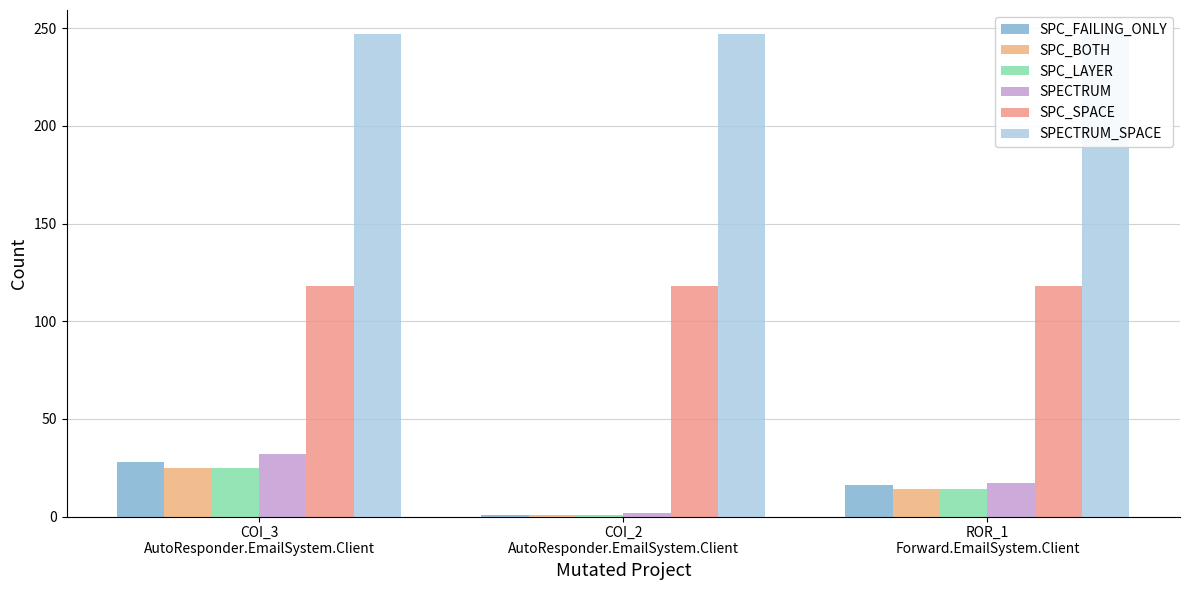

At how many categories does at least one series exceed 126?

3